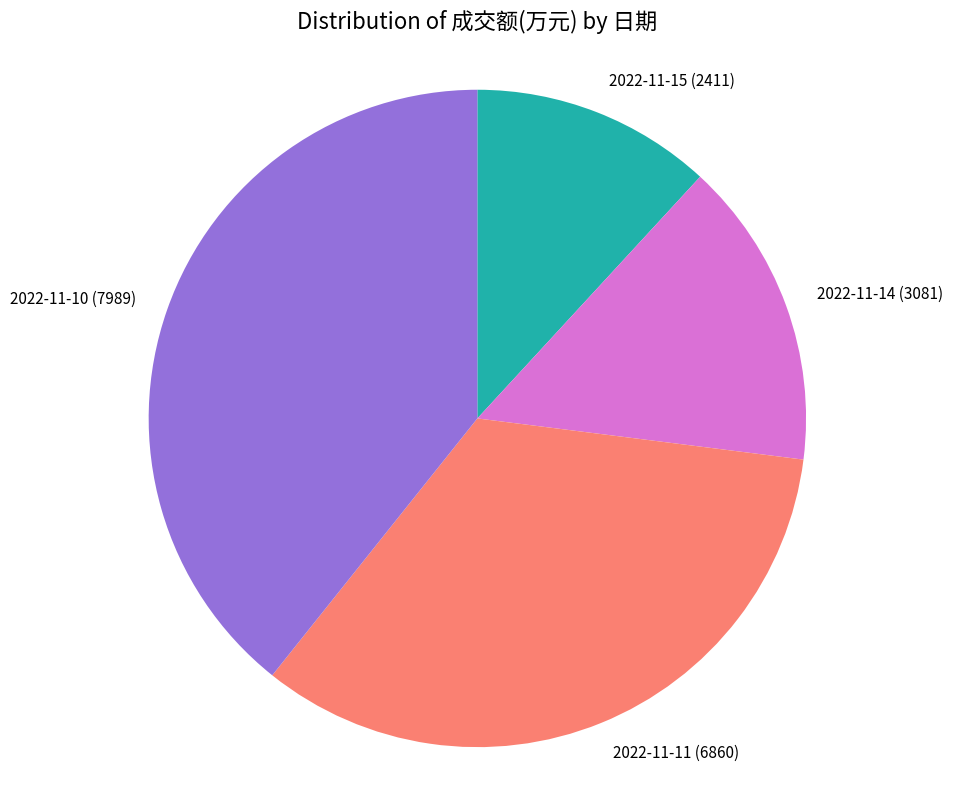

How many segments does this pie chart have?

4